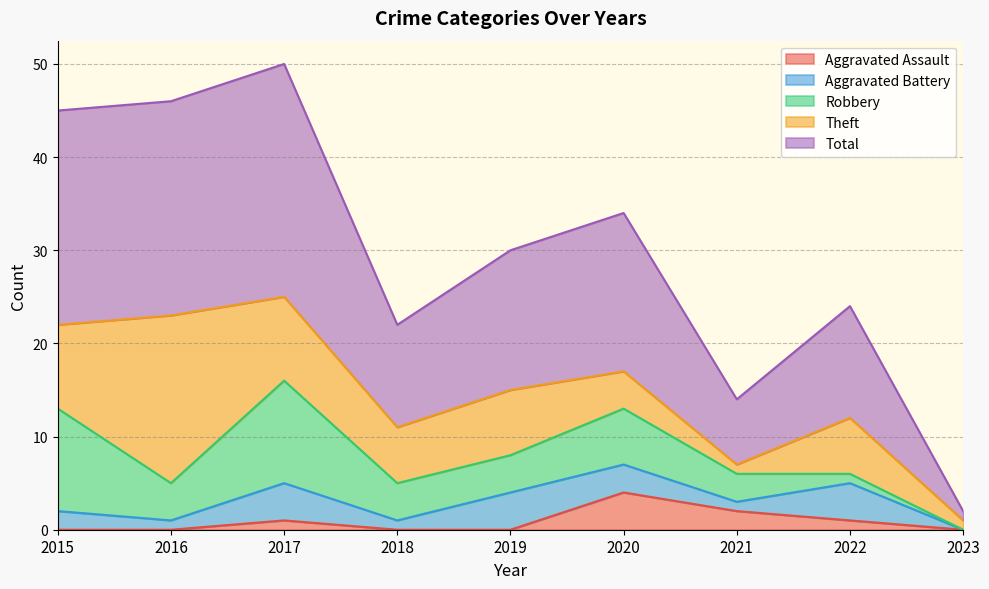

Between which two adjacent categories do Robbery and Theft first intersect?

2015 and 2016